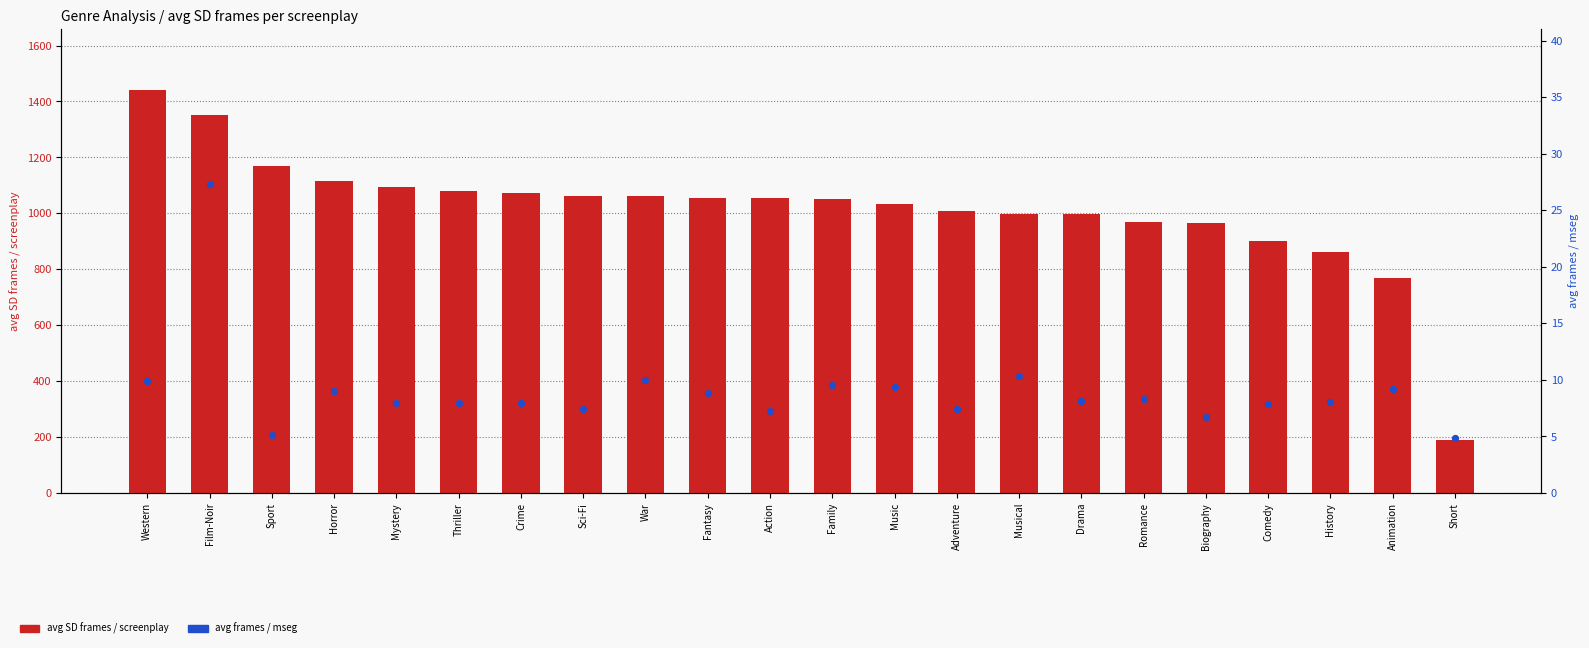

Which series has the largest total across all categories?

avg SD frames / screenplay